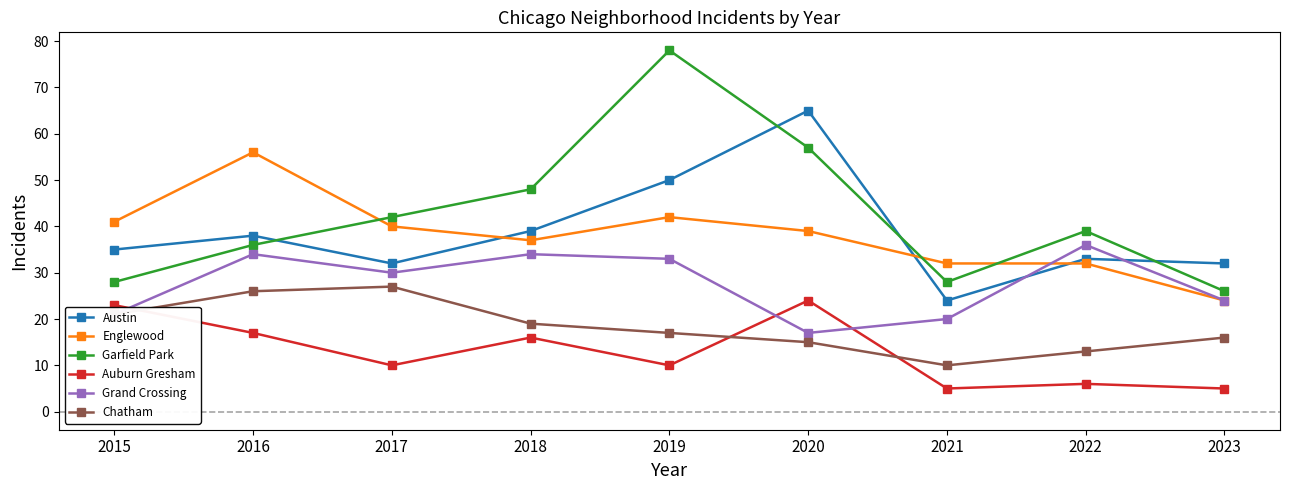

What is the total value across all series at 2015?

169